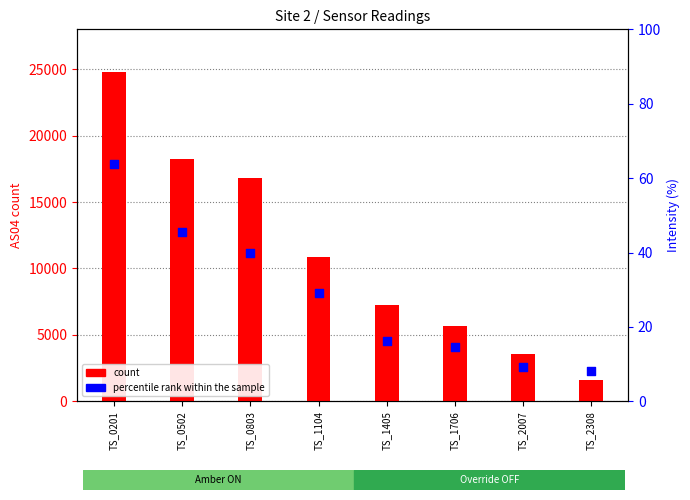

Which series has the largest total across all categories?

count